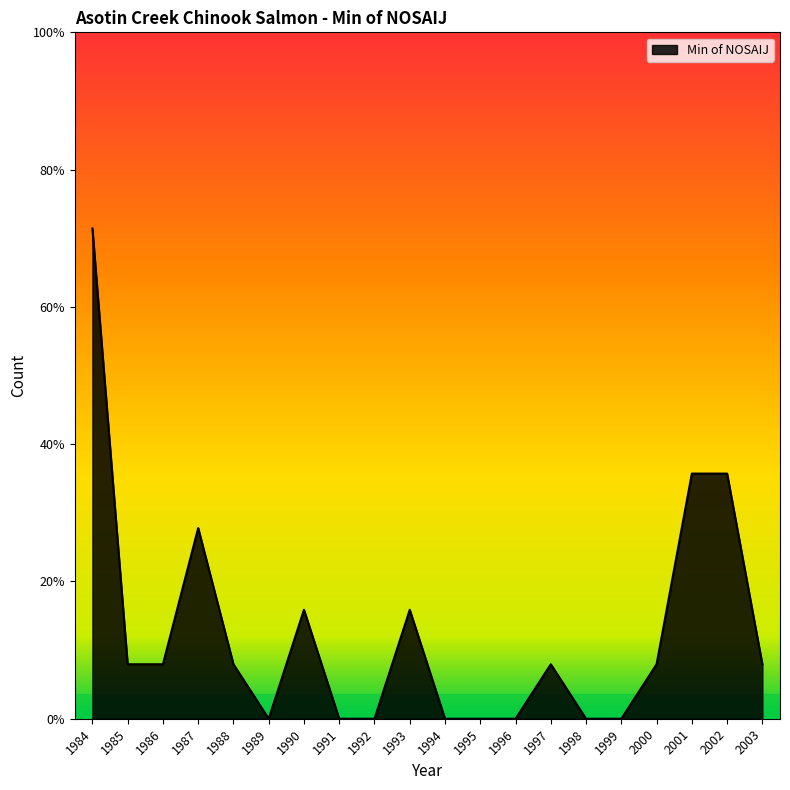

Reading right to left, extract all data points from this chart.

2	9	9	2	0	0	2	0	0	0	4	0	0	4	0	2	7	2	2	18